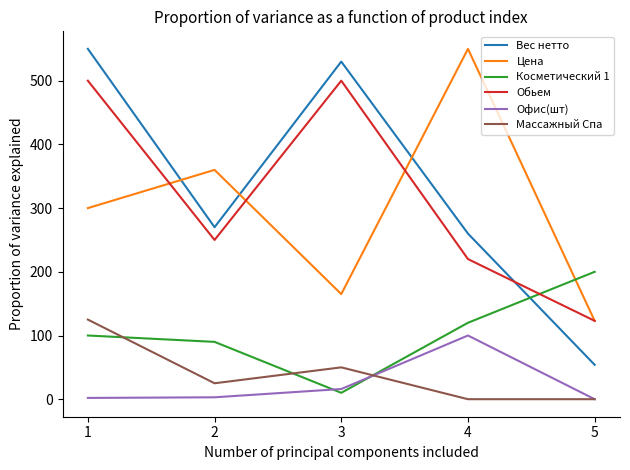

Rank the series at 2 from lowest to highest value.

Офис(шт), Массажный Спа, Косметический 1, Обьем, Вес нетто, Цена